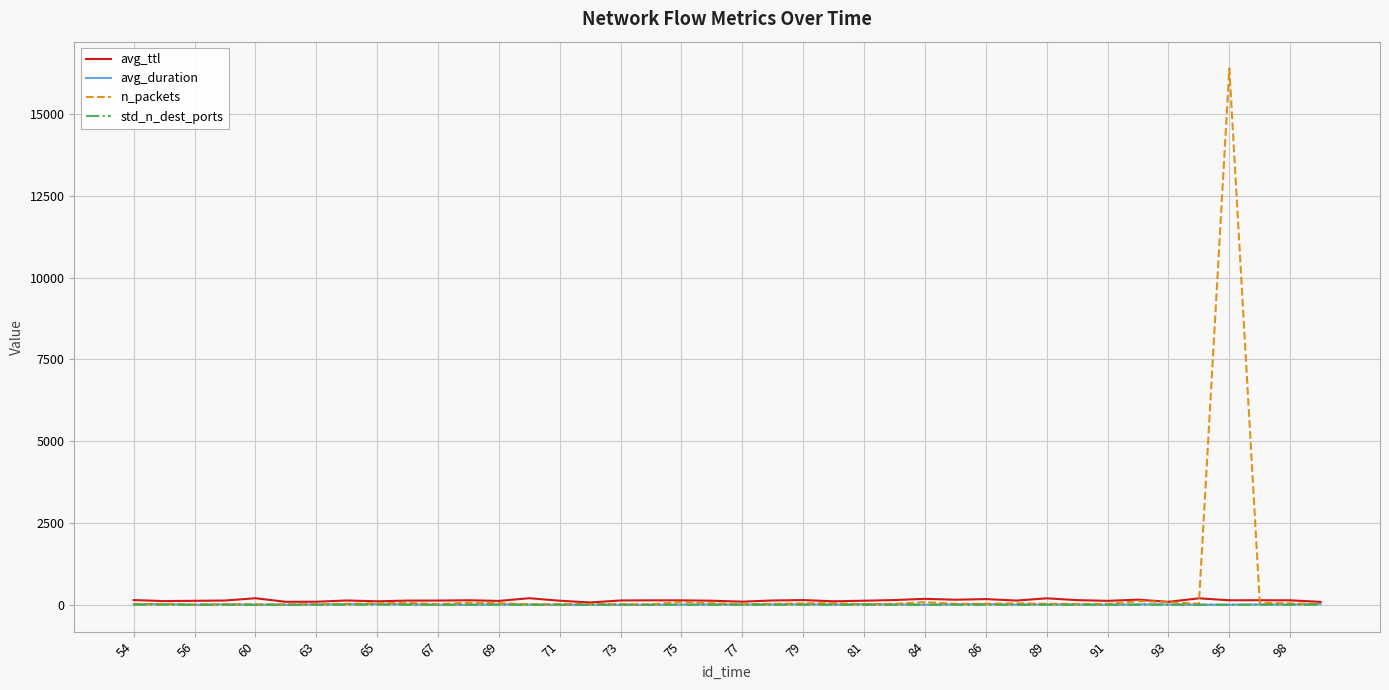

What is the greatest value displayed?

16394.0